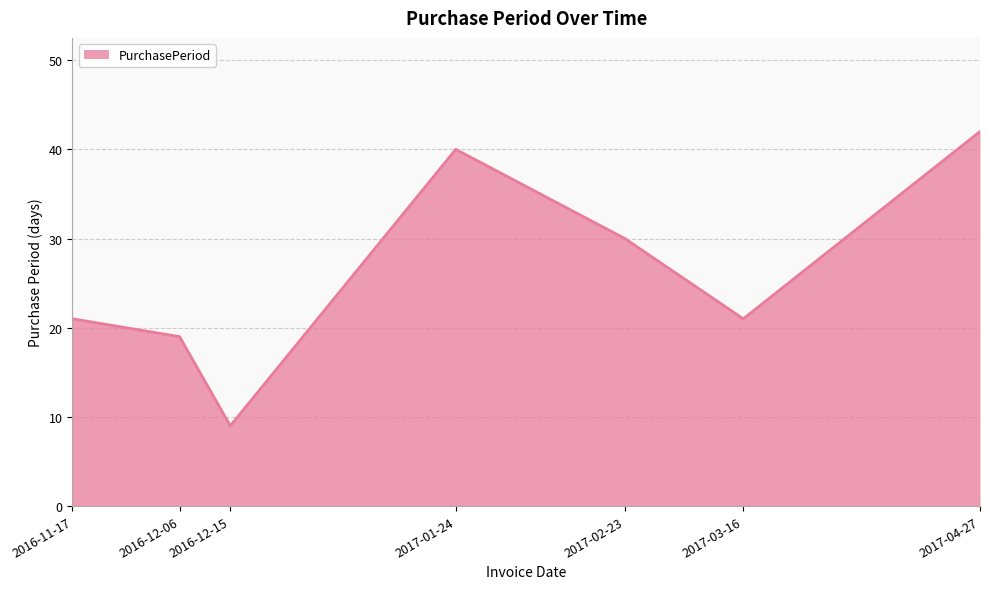

At which category does the data reach its first local valley?

2016-12-15